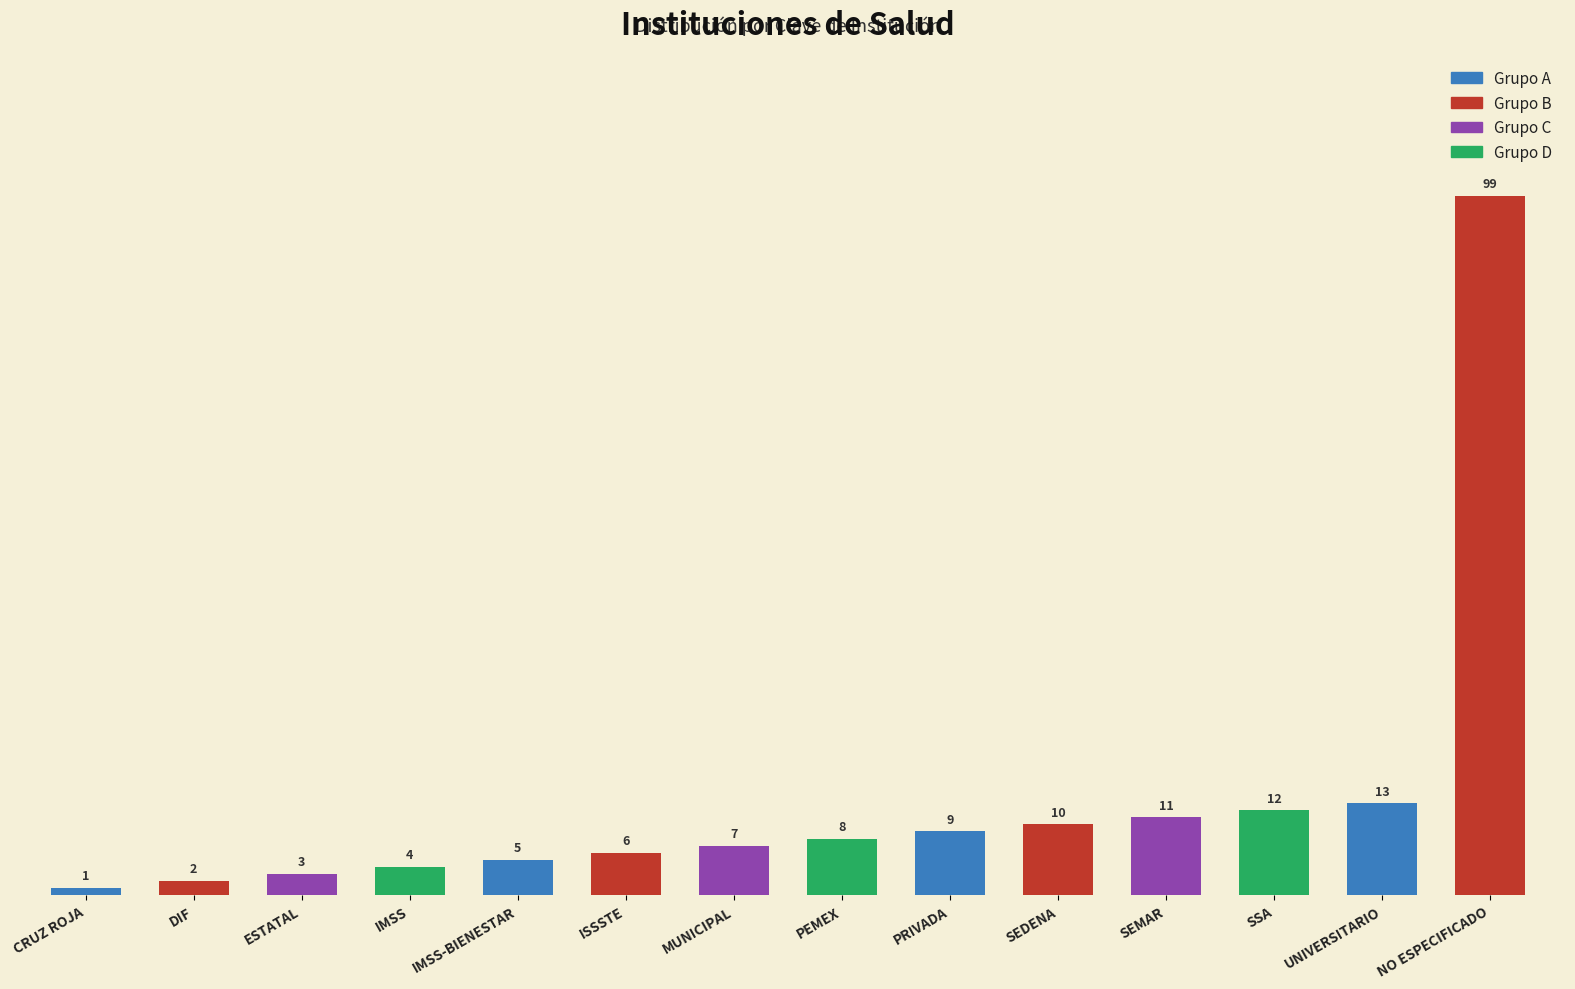

What is the ratio of the value at UNIVERSITARIO to the value at CRUZ ROJA?

13.0